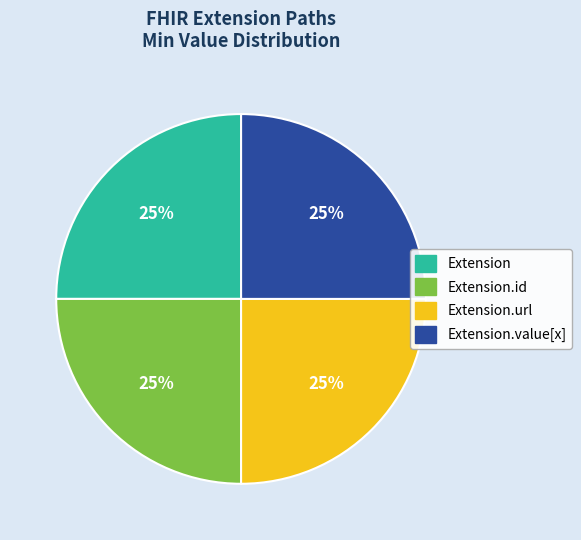

Is Extension.value[x] the majority of the pie?

No